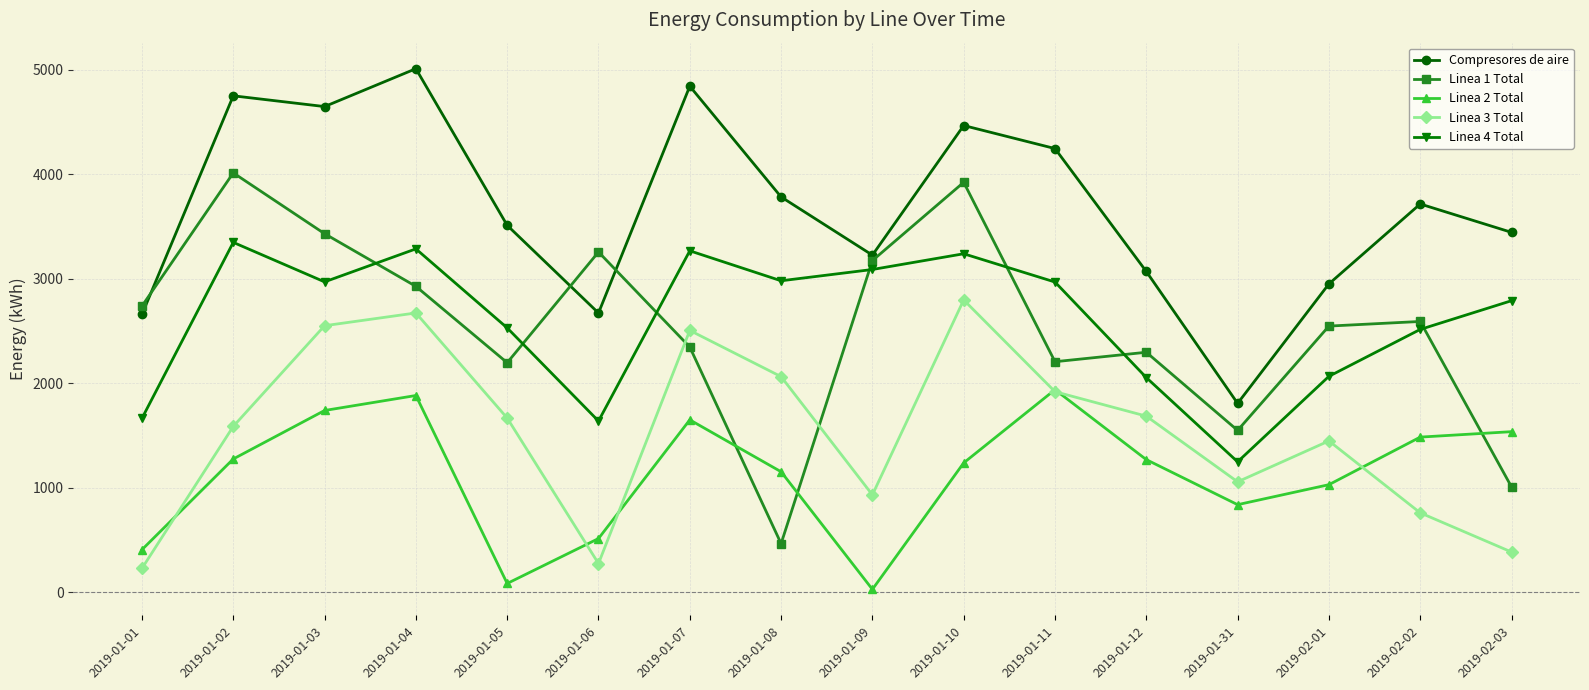

What value does the Linea 3 Total series have at 2019-01-12?

1685.5